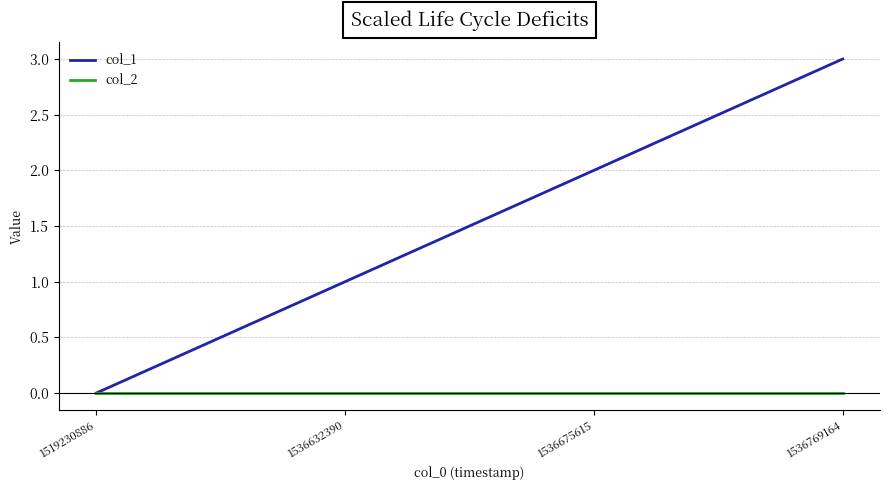

Rank the series by their average value, from highest to lowest.

col_1, col_2